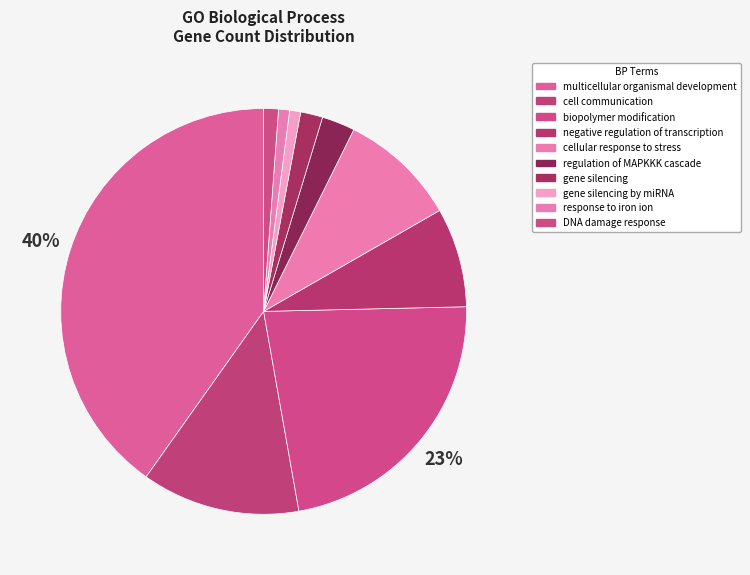

What is the smallest slice in the pie chart?

gene silencing by miRNA